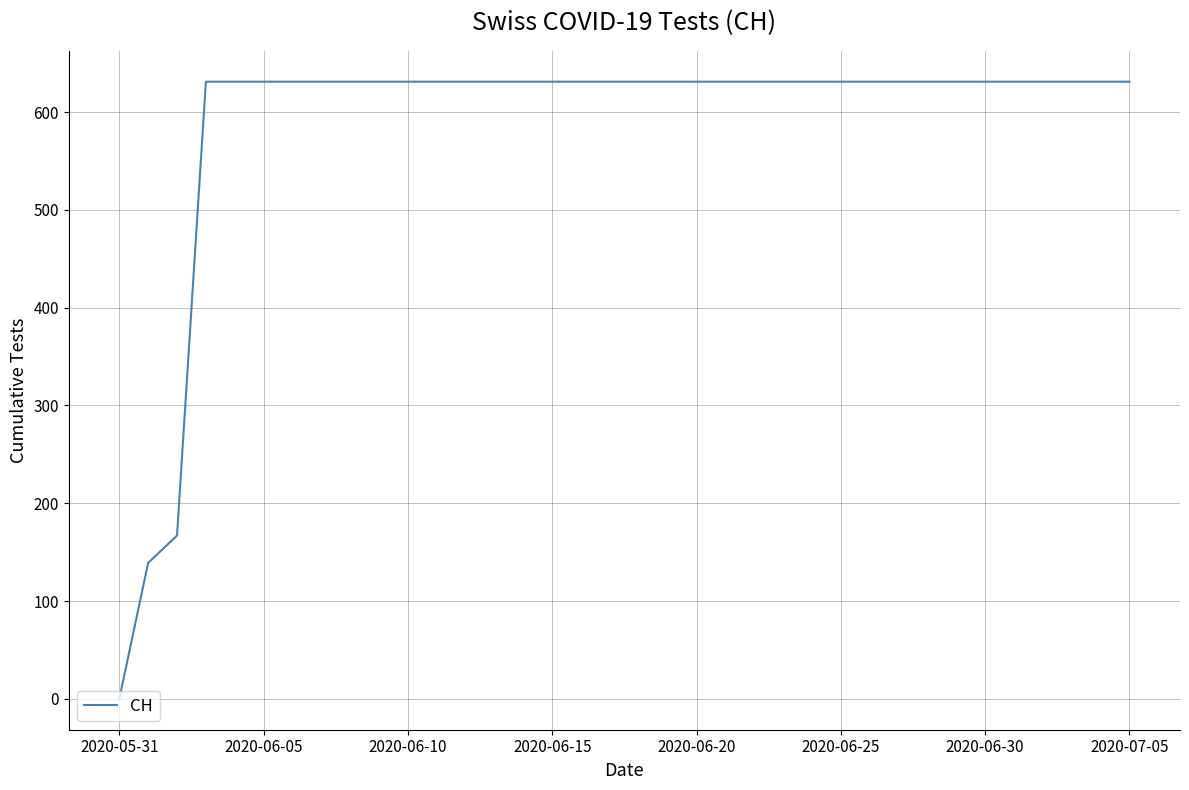

What is the average value?

587